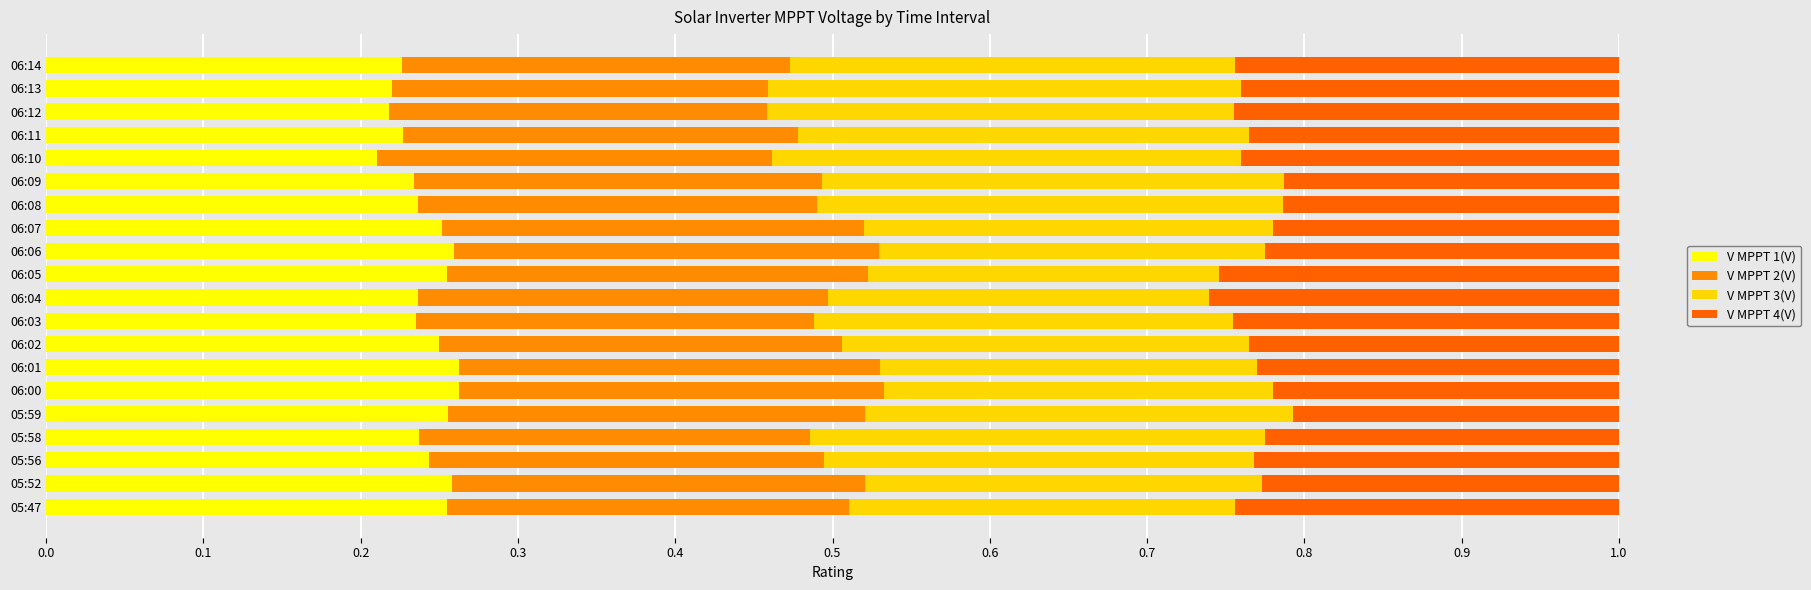

True or false: V MPPT 1(V) has a value of 0.2 at 06:13.

True